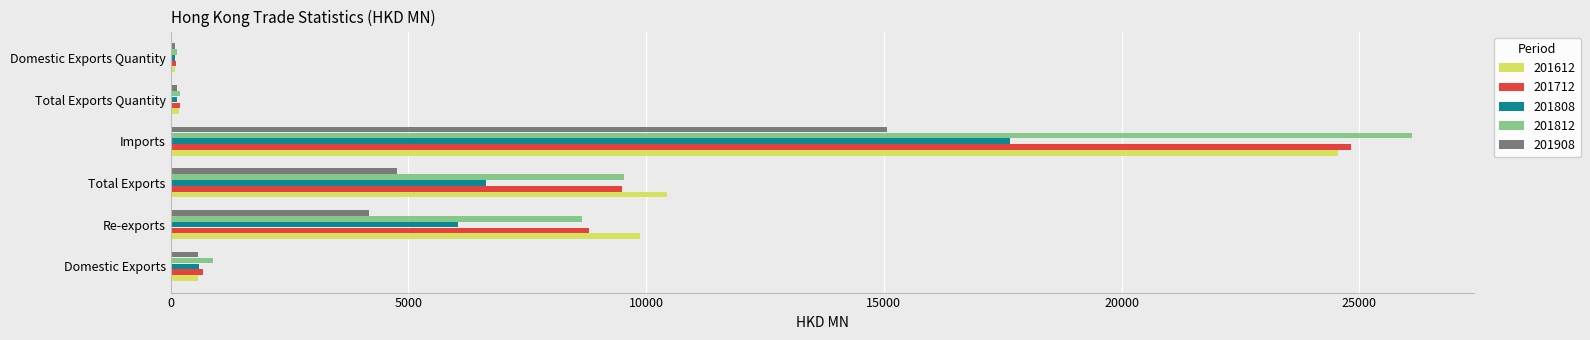

Is the value of 201808 at Total Exports greater than the value of 201812 at Domestic Exports?

Yes